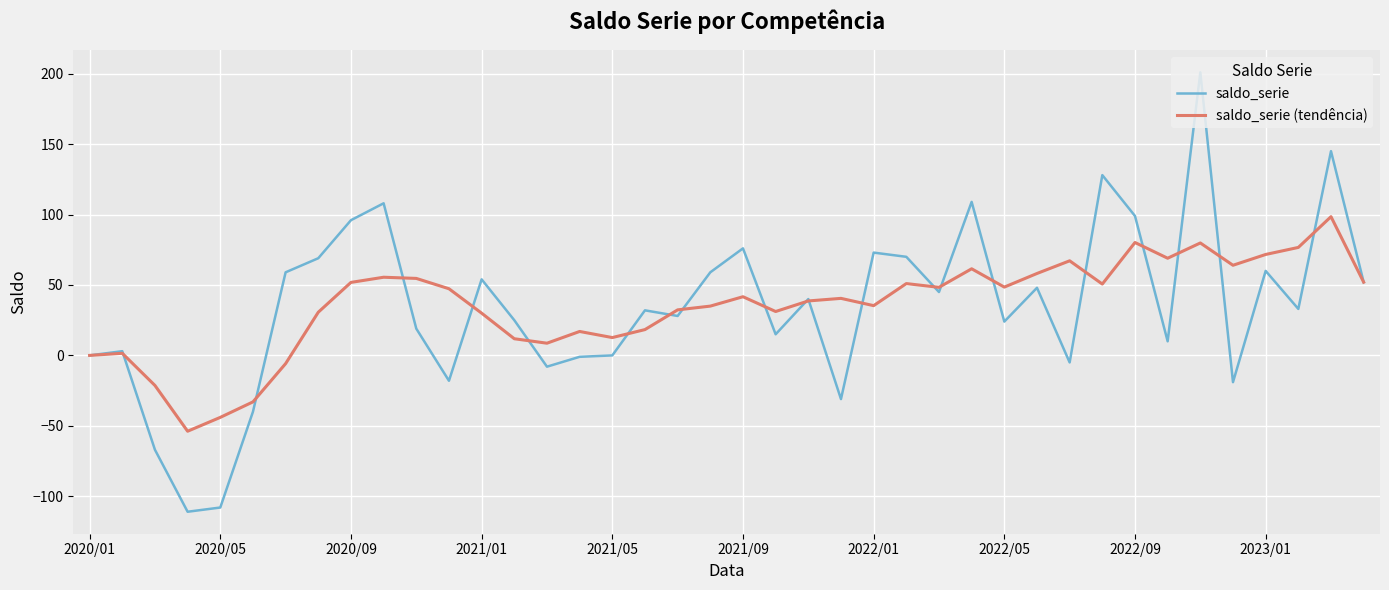

List the series in order of their peak value, highest first.

saldo_serie, saldo_serie (tendência)